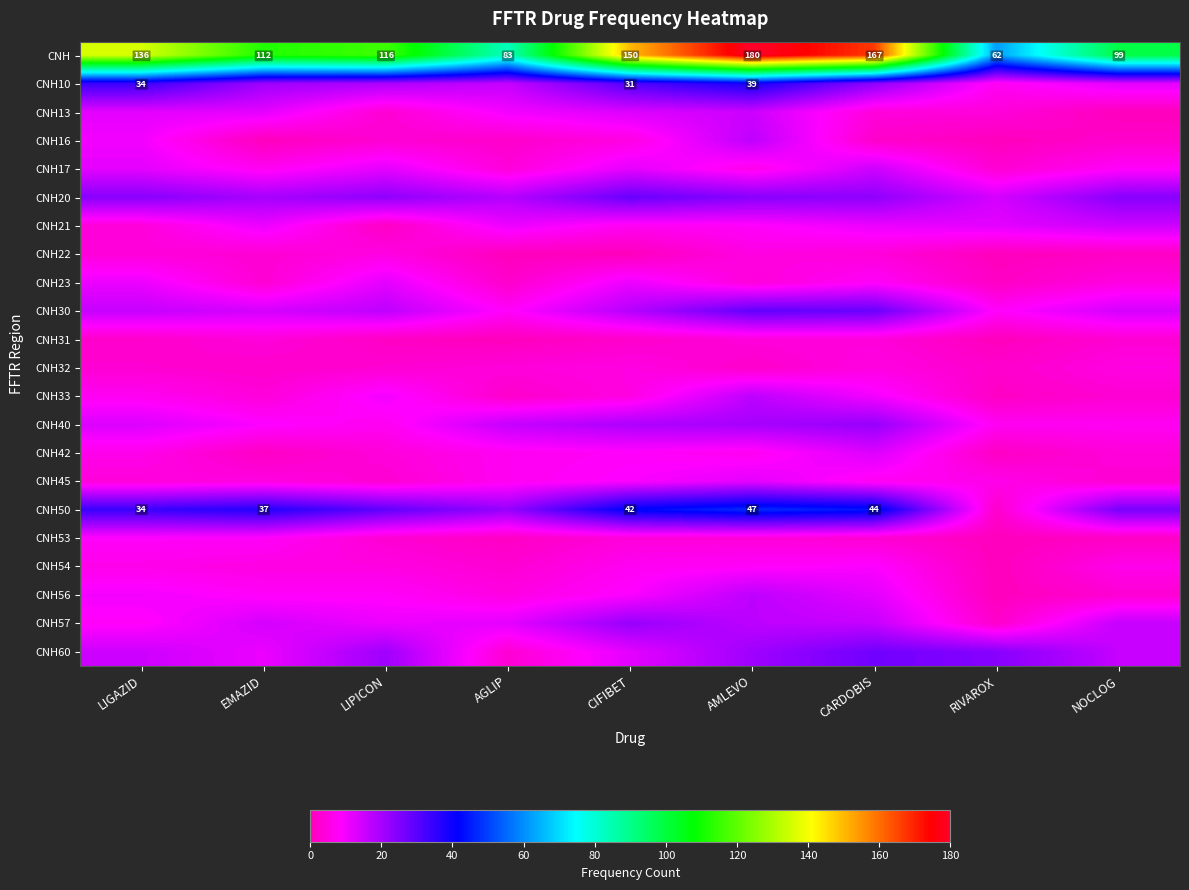

What value does the CNH series have at CIFIBET?

150